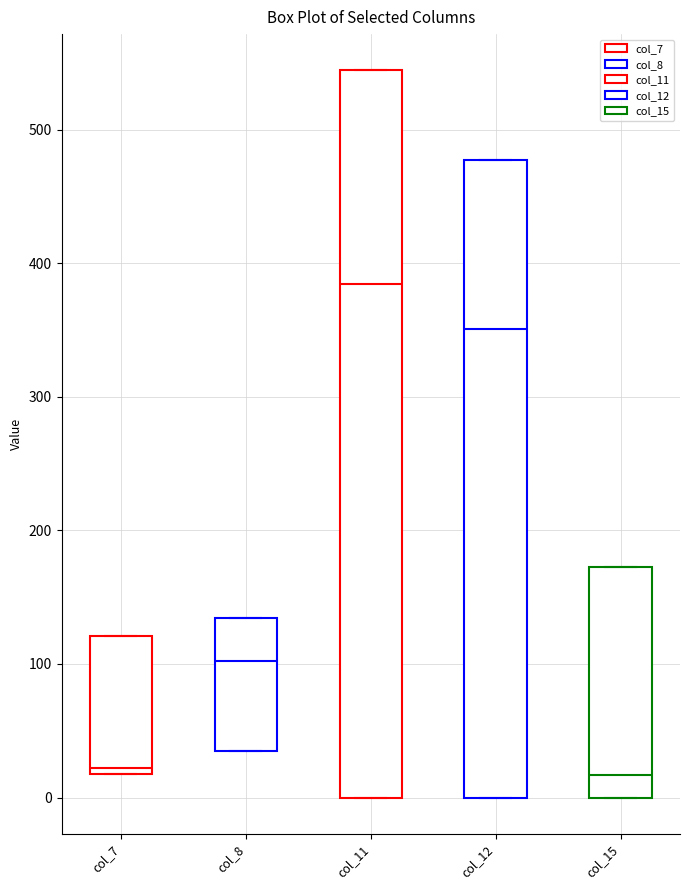

Comparing the boxes themselves (not the whiskers), which one is the tallest?

col_11